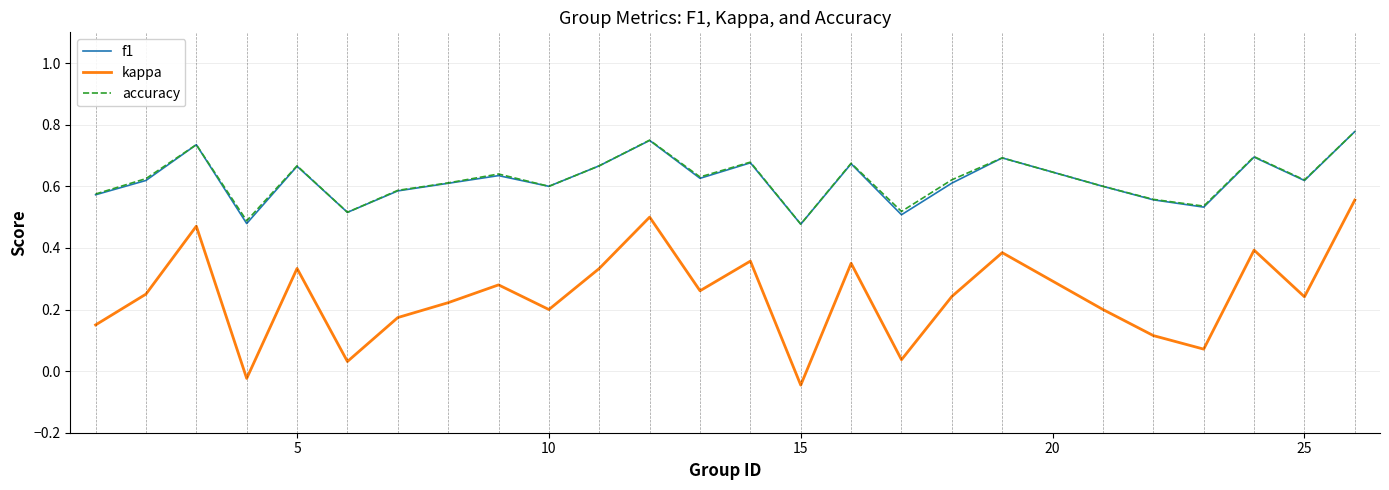

Which series has the largest range (max minus min)?

kappa